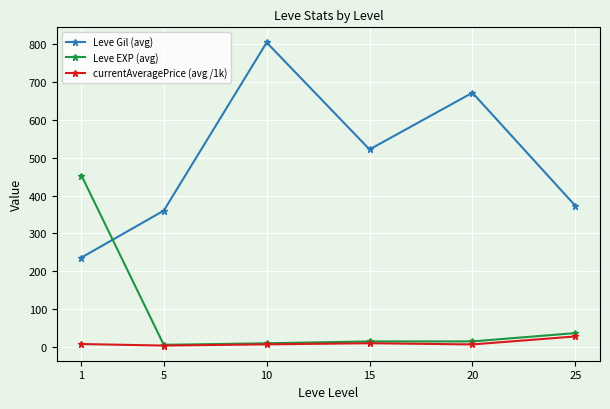

Which series has the widest spread of values?

Leve Gil (avg)